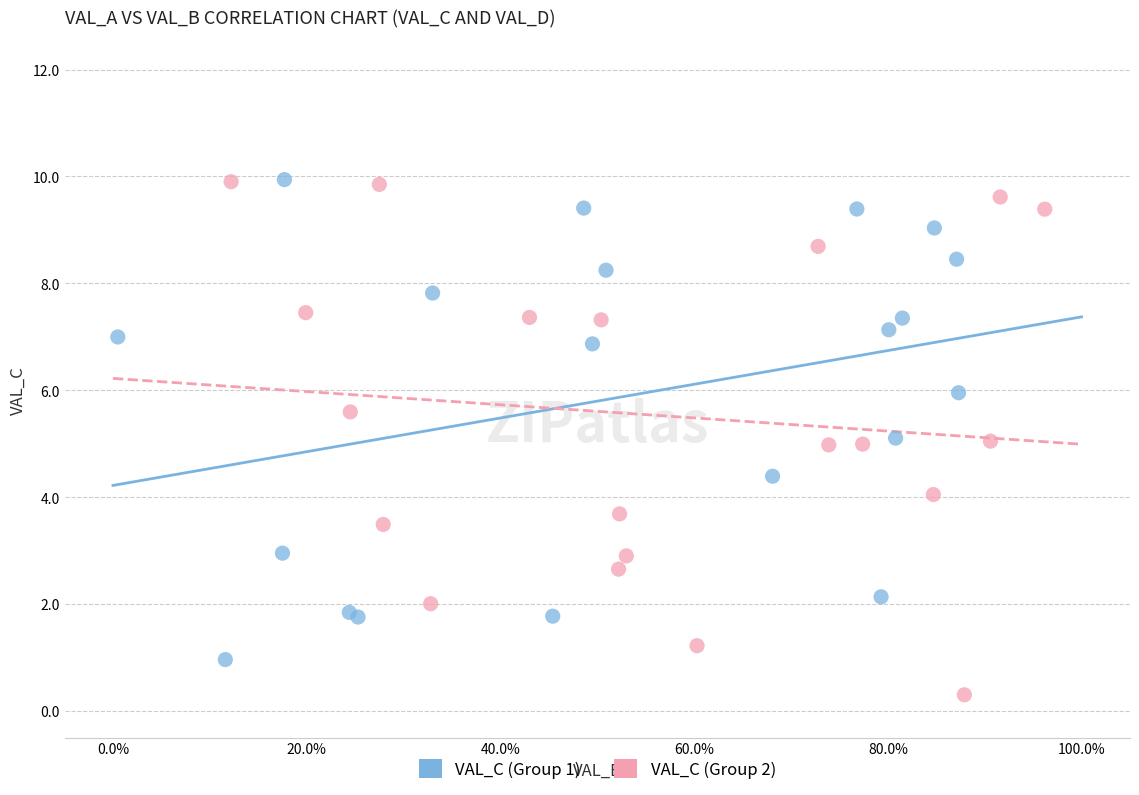

Which series contains the lowest Y value?

VAL_C (Group 2)